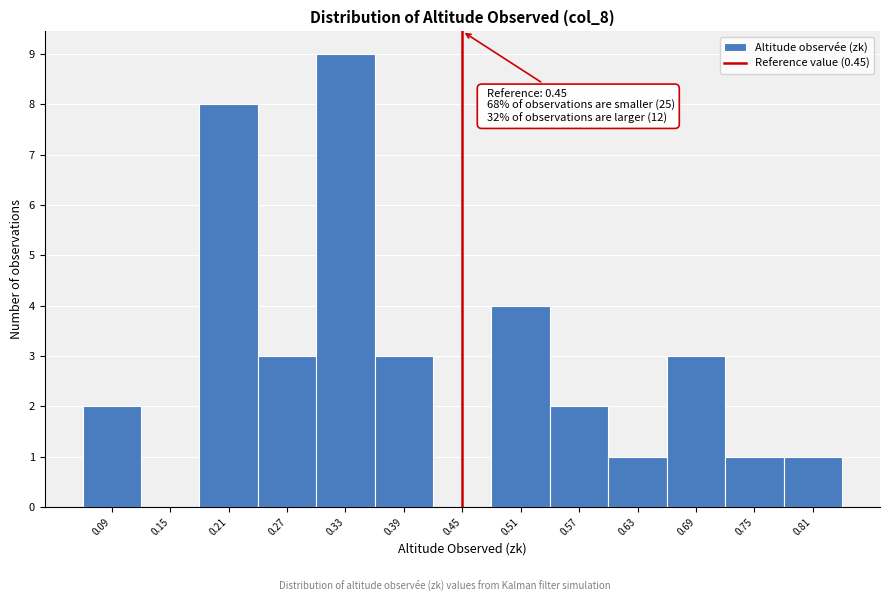

Over which range of the x-axis is the bar tallest?

0.30 to 0.36